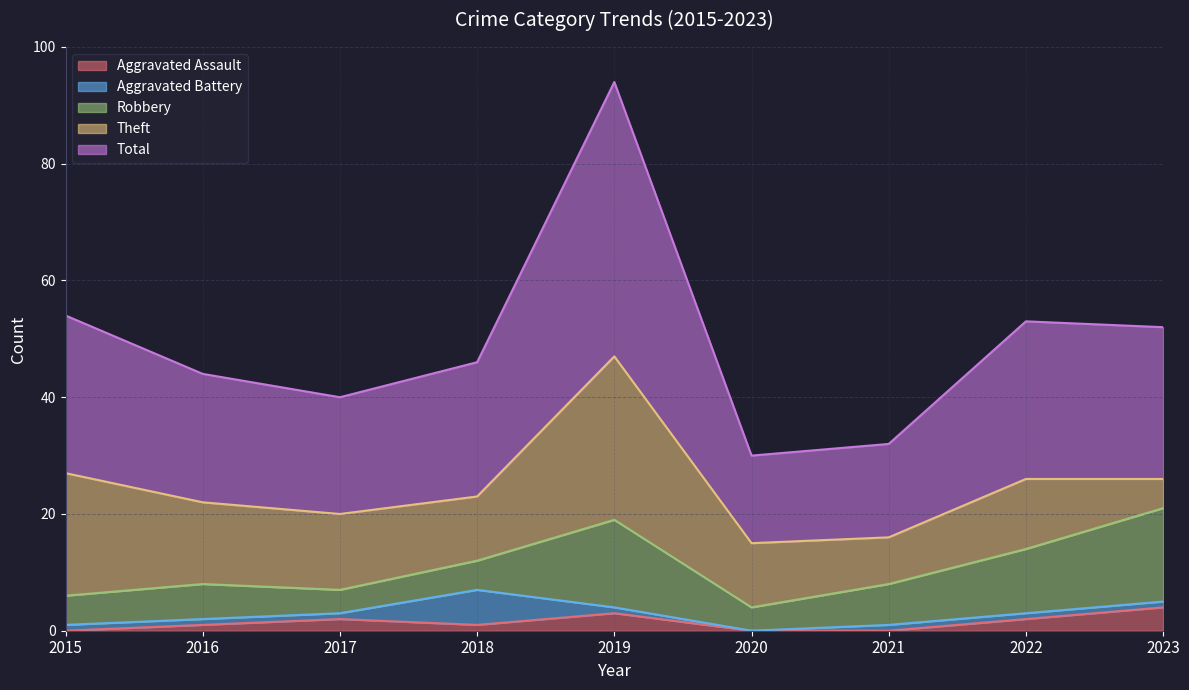

True or false: Robbery and Aggravated Assault cross at least once.

False